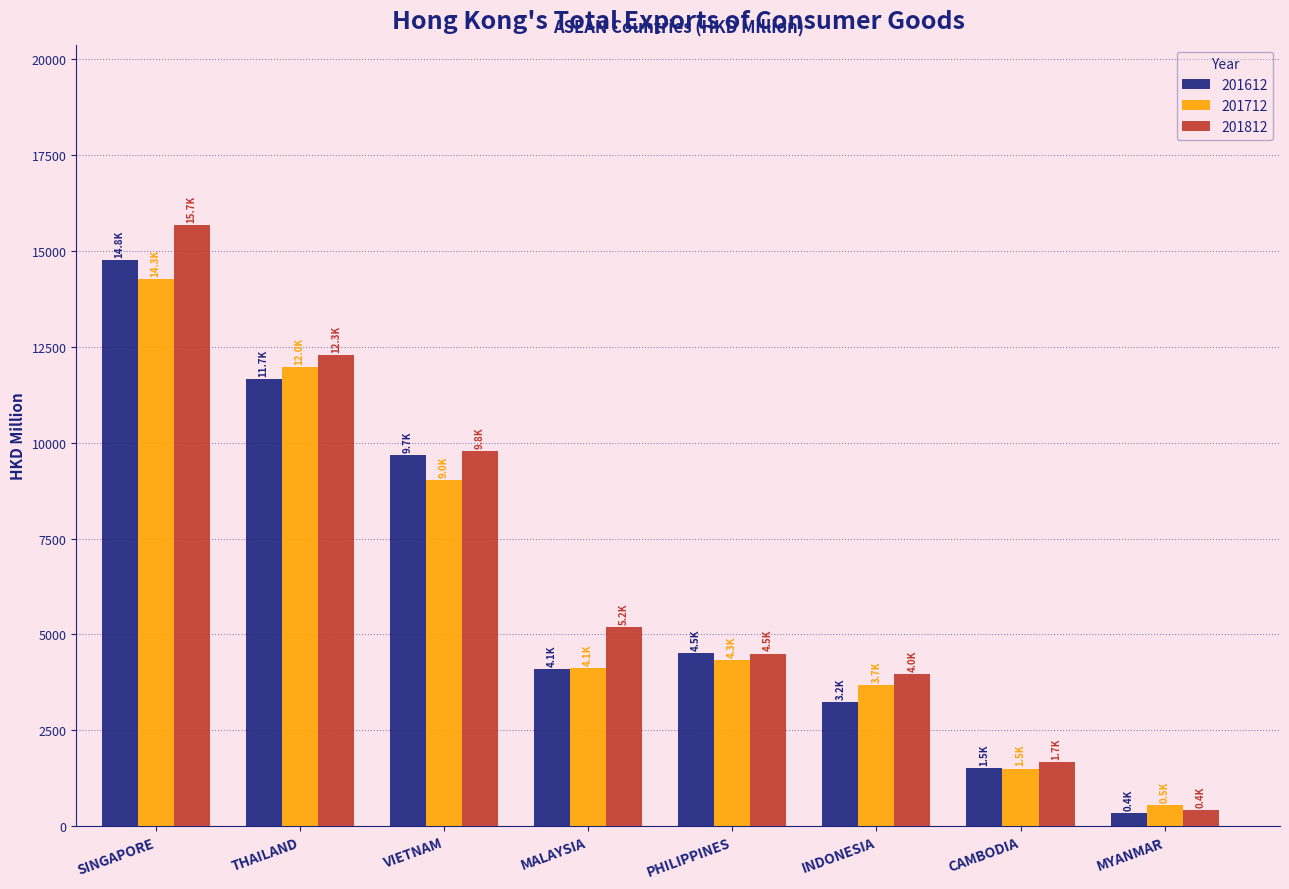

Rank the series by their maximum value, from lowest to highest.

201712, 201612, 201812